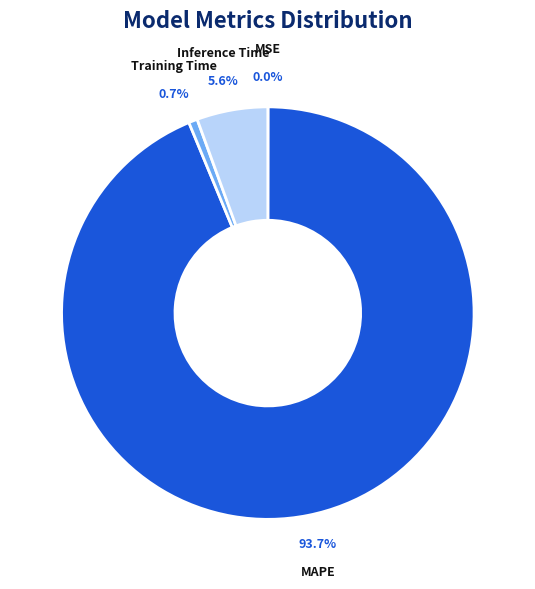

To the nearest percent, what is the difference between the largest and smallest slice percentages?

94%